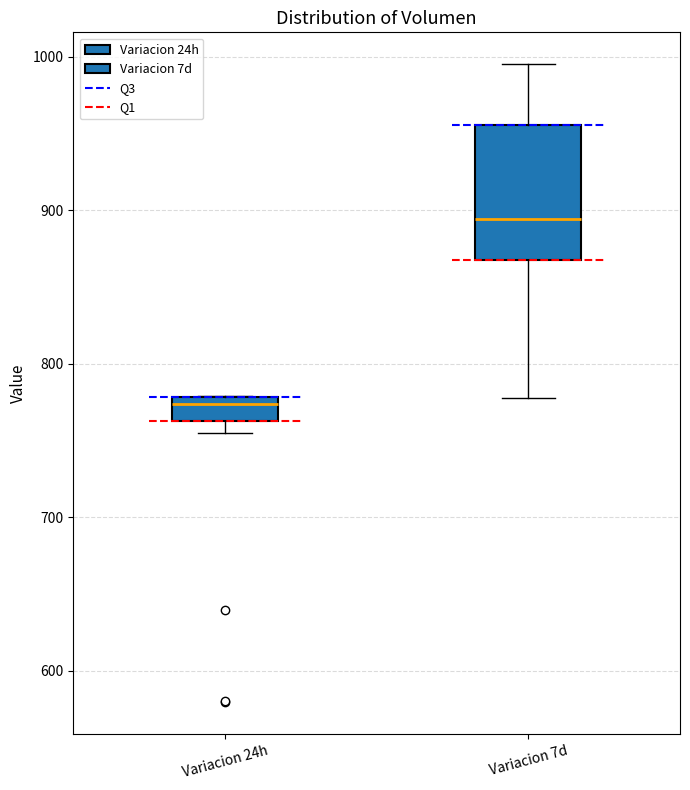

Which box's median line is the highest?

Variacion 7d